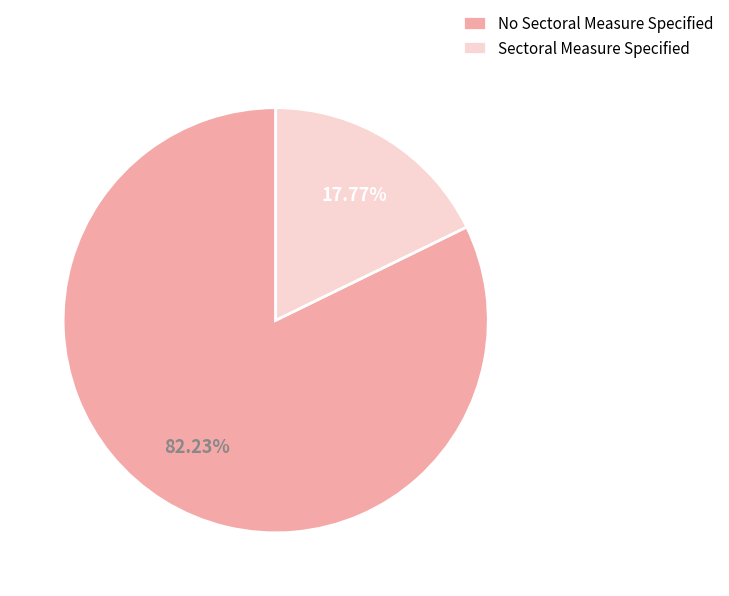

Count the number of slices in the pie.

2